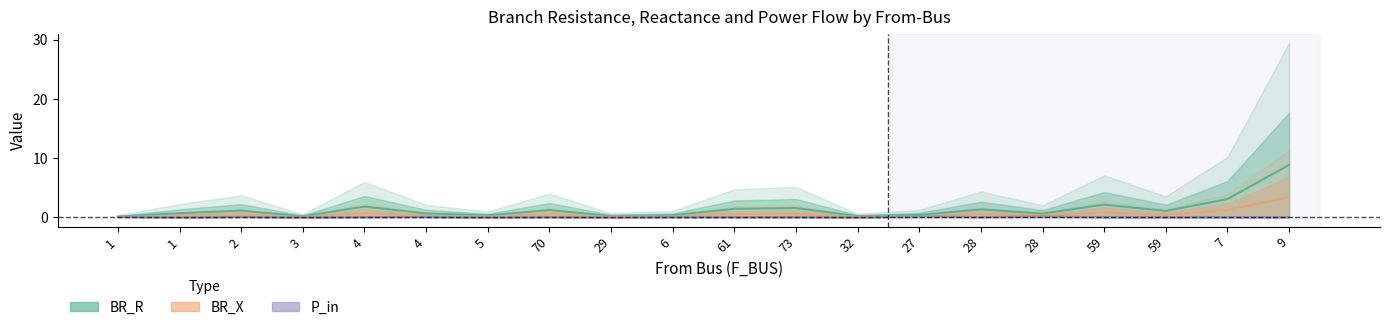

What is the label of the 20th point from the right?

1